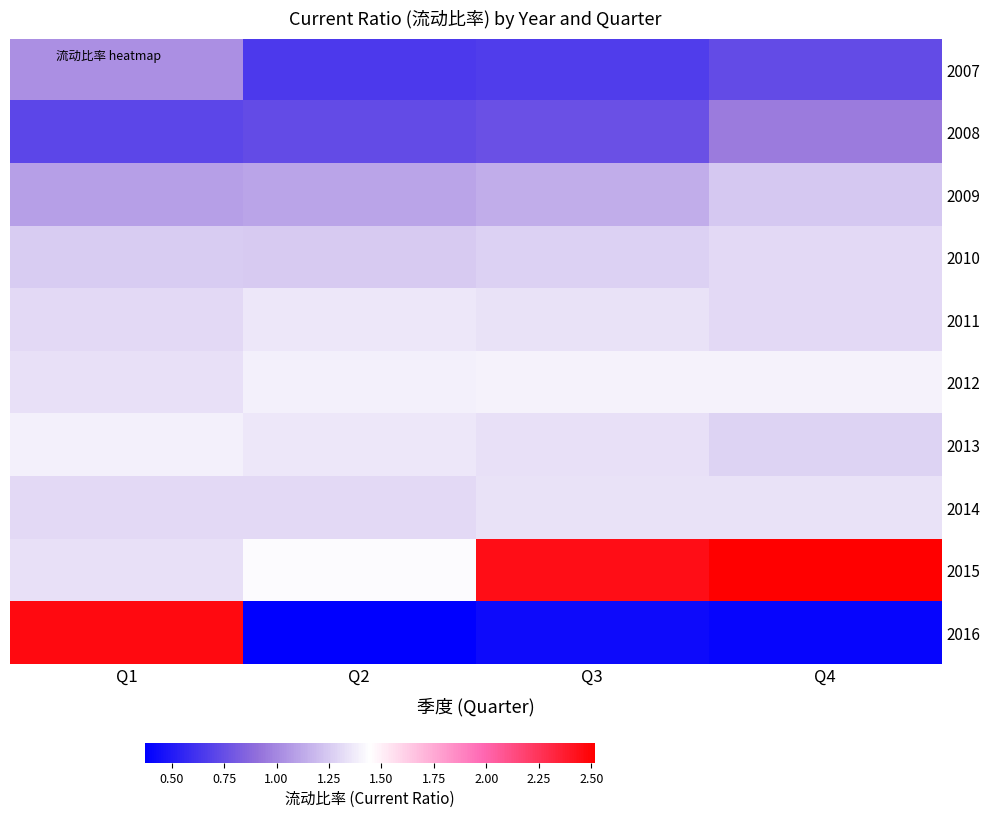

What is the smallest value displayed?

0.4